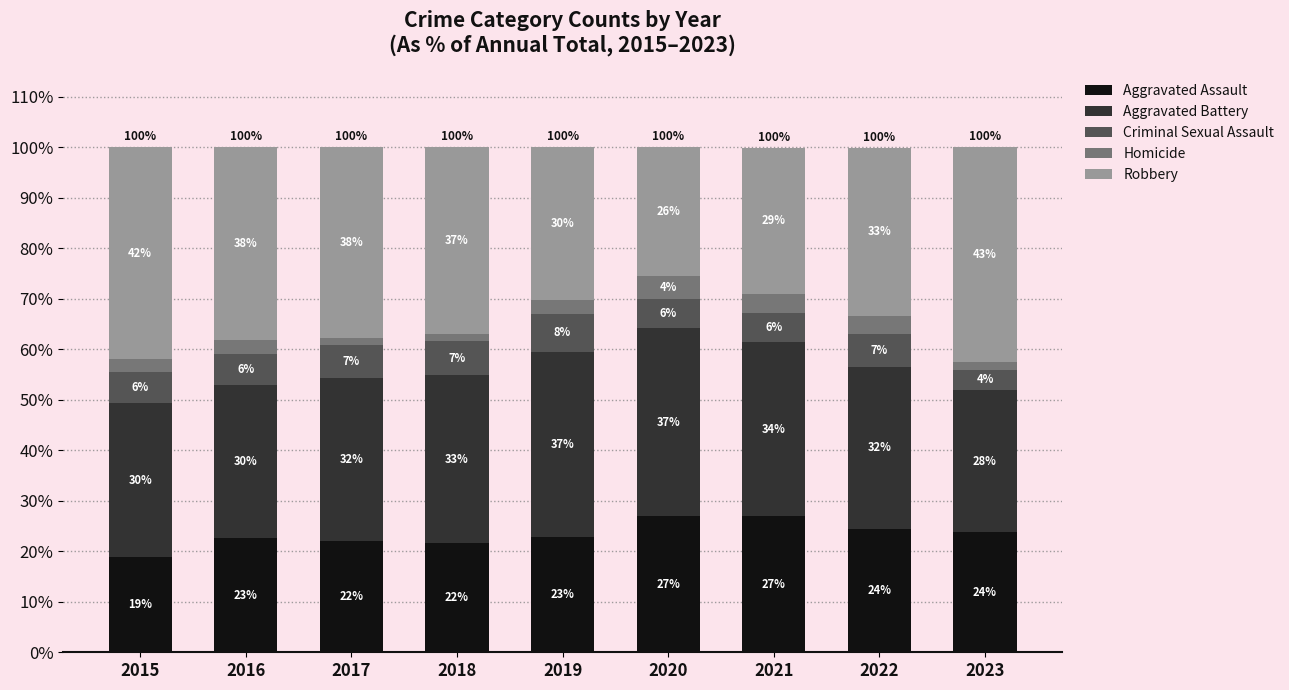

What is the total value across all series at 2023?

100.1